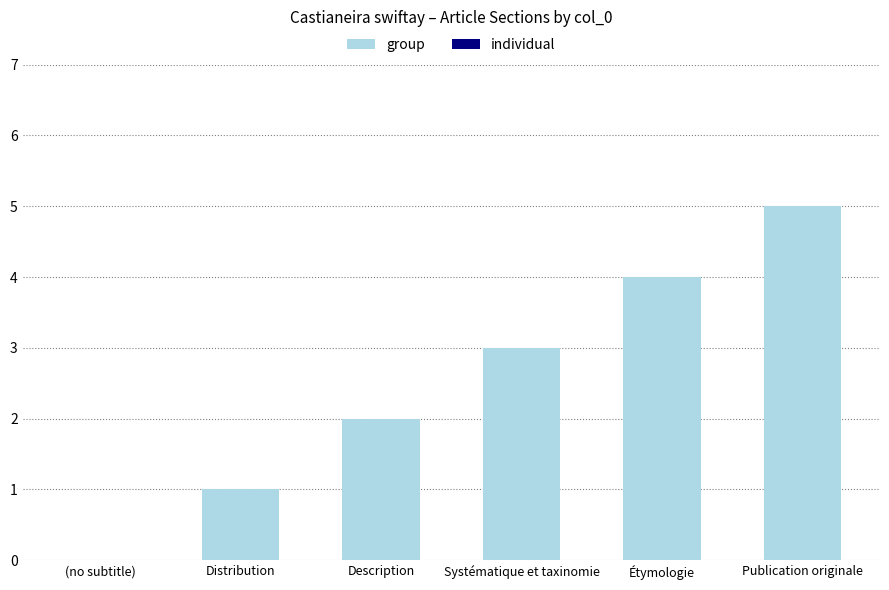

Approximately how many times larger is the value at Étymologie compared to Distribution?

4.0